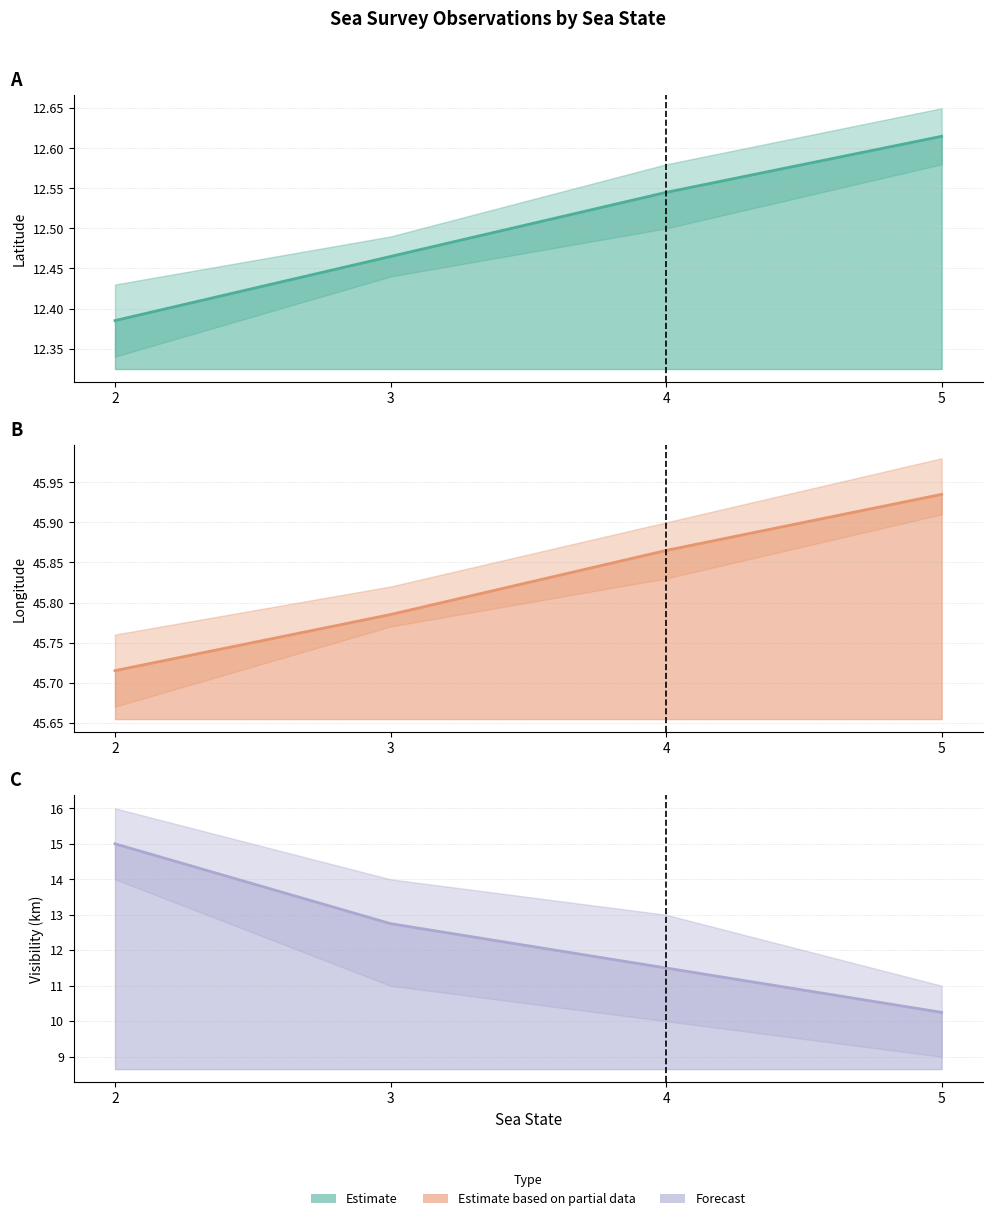

What is the difference between the visibility_km center values at 3 and 2?

2.2